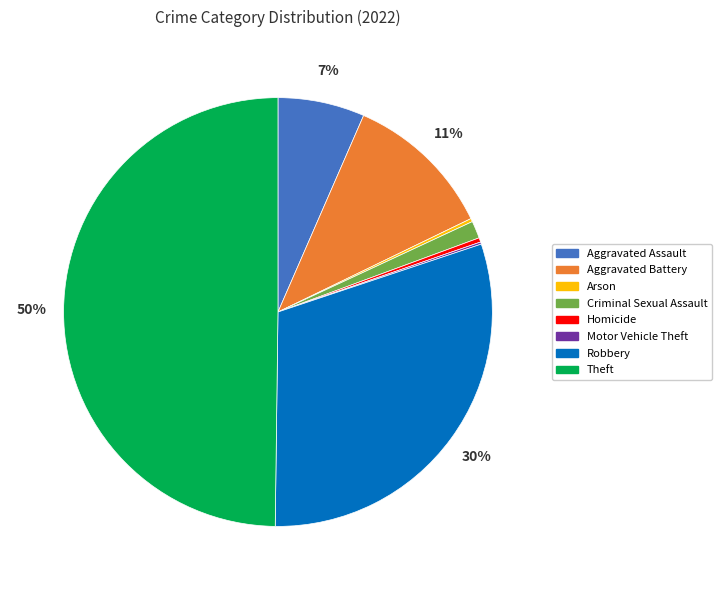

Is the sum of Homicide and Robbery greater than half?

No